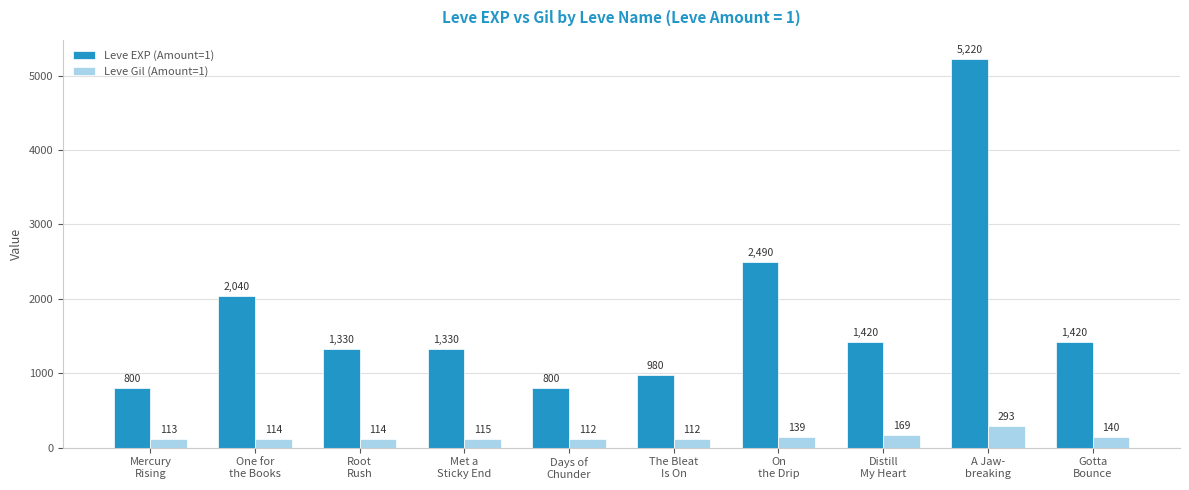

Which category has the highest value in the Leve EXP (Amount=1) series?

A Jaw-
breaking